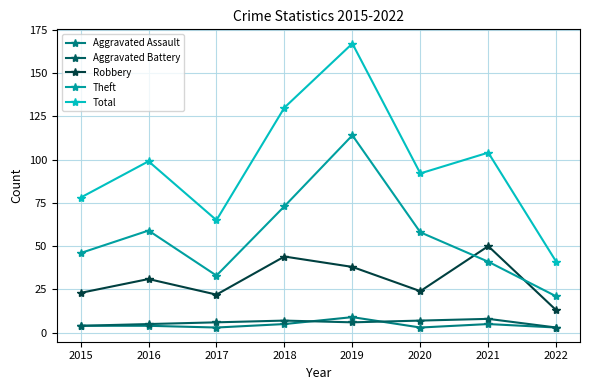

The value of Theft at 2022 is 21. True or false?

True